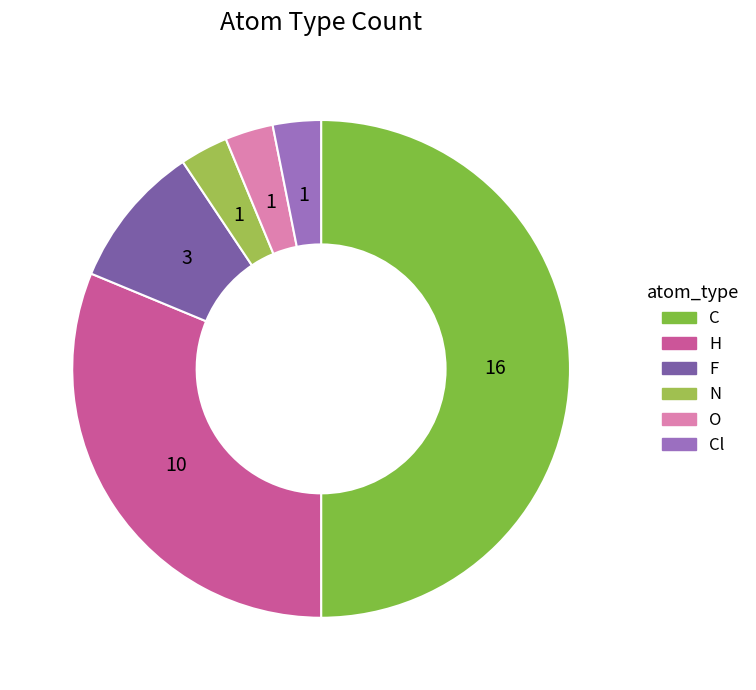

The H slice represents 26% of the pie. True or false?

False